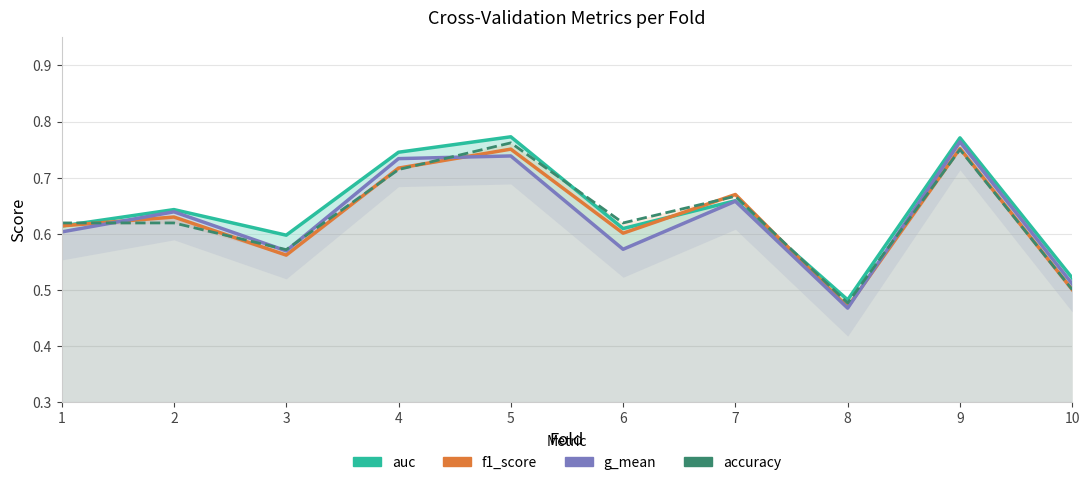

How many series are shown in this chart?

4